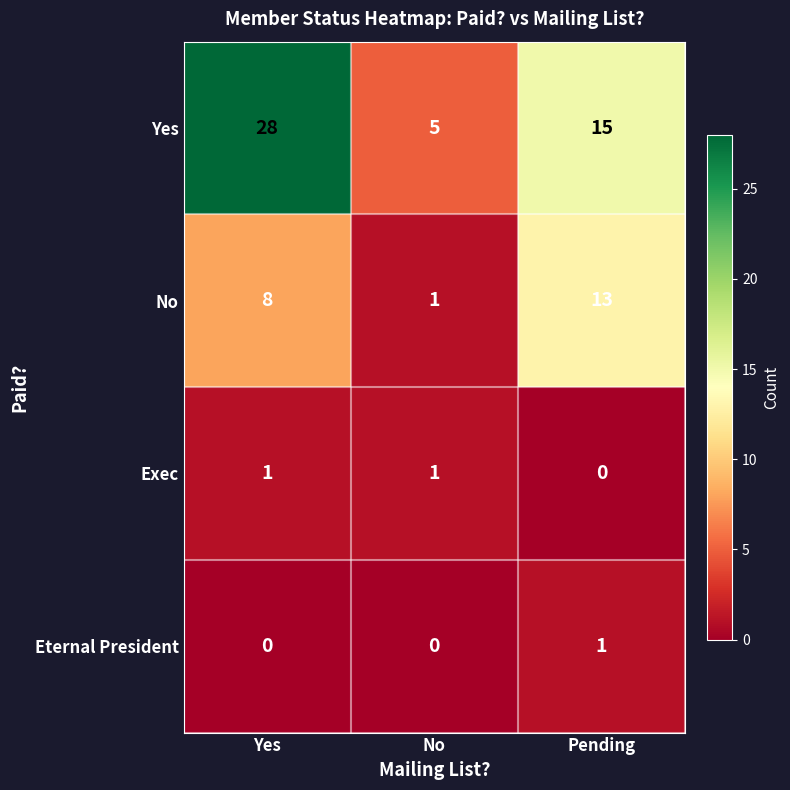

Reading right to left, what are all the values shown in this chart?

Yes: Pending=15	No=5	Yes=28
No: Pending=13	No=1	Yes=8
Exec: Pending=0	No=1	Yes=1
Eternal President: Pending=1	No=0	Yes=0